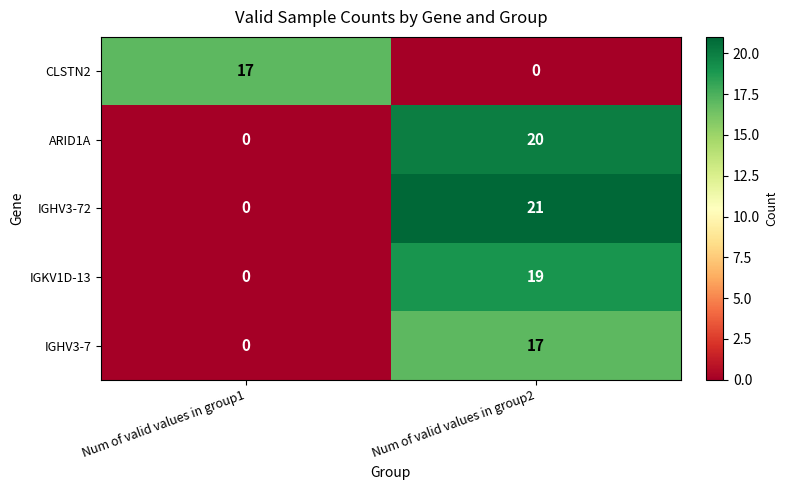

Reading left to right, extract all data points from this chart.

CLSTN2: 17	0
ARID1A: 0	20
IGHV3-72: 0	21
IGKV1D-13: 0	19
IGHV3-7: 0	17